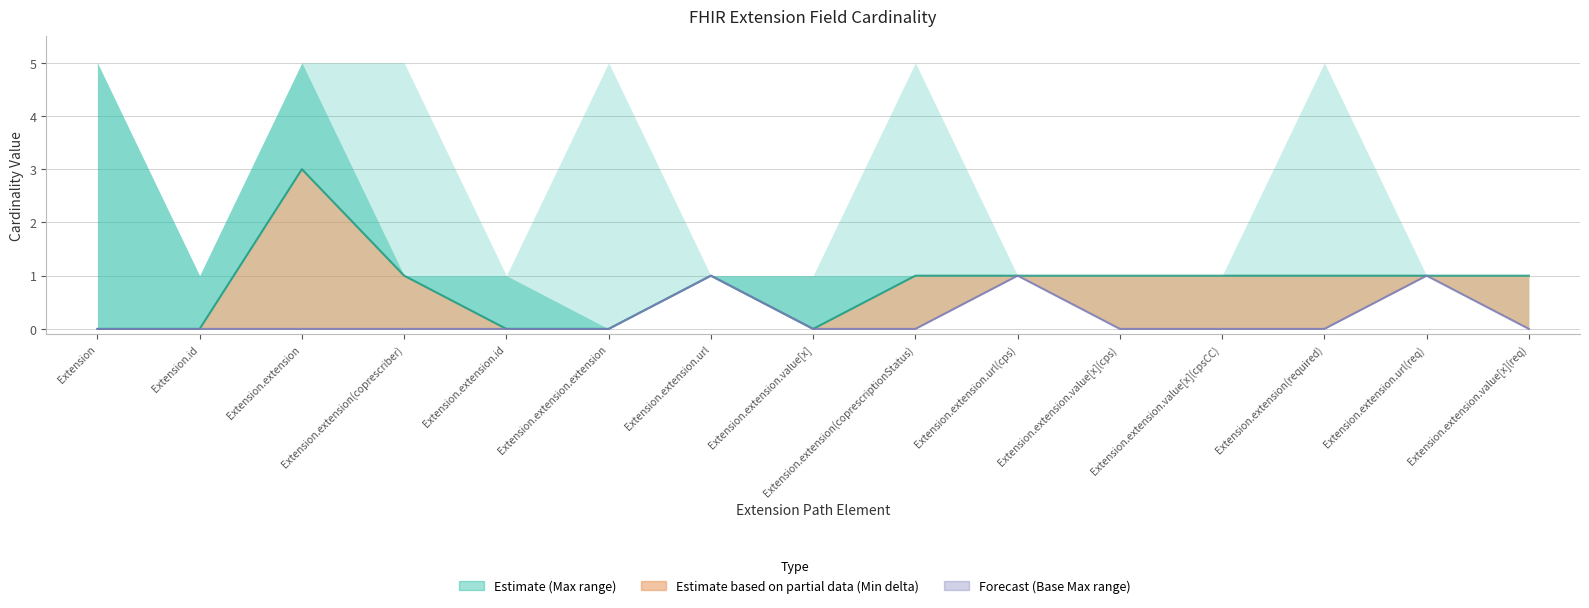

Reading left to right, what are all the values shown in this chart?

Min: 0	0	3	1	0	0	1	0	1	1	1	1	1	1	1
Base Min: 0	0	0	0	0	0	1	0	0	1	0	0	0	1	0